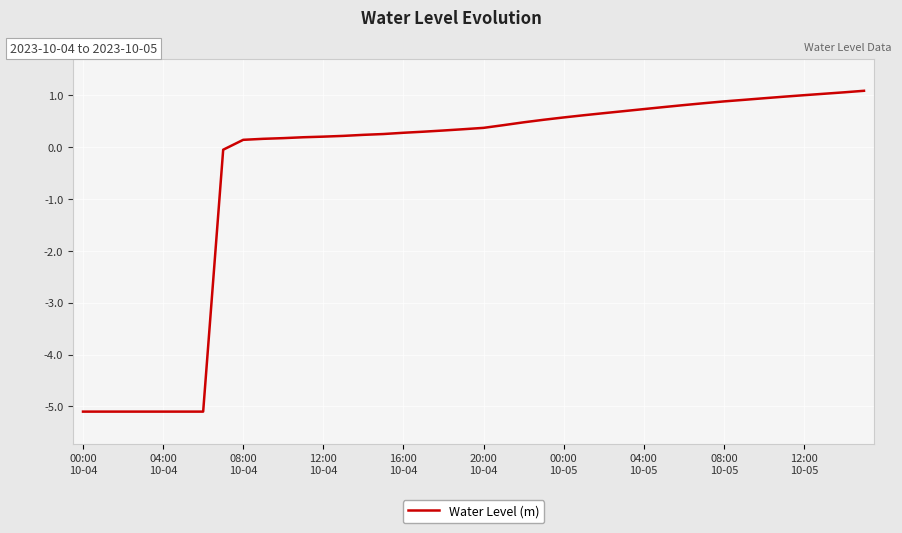

How many negative values are there?

8